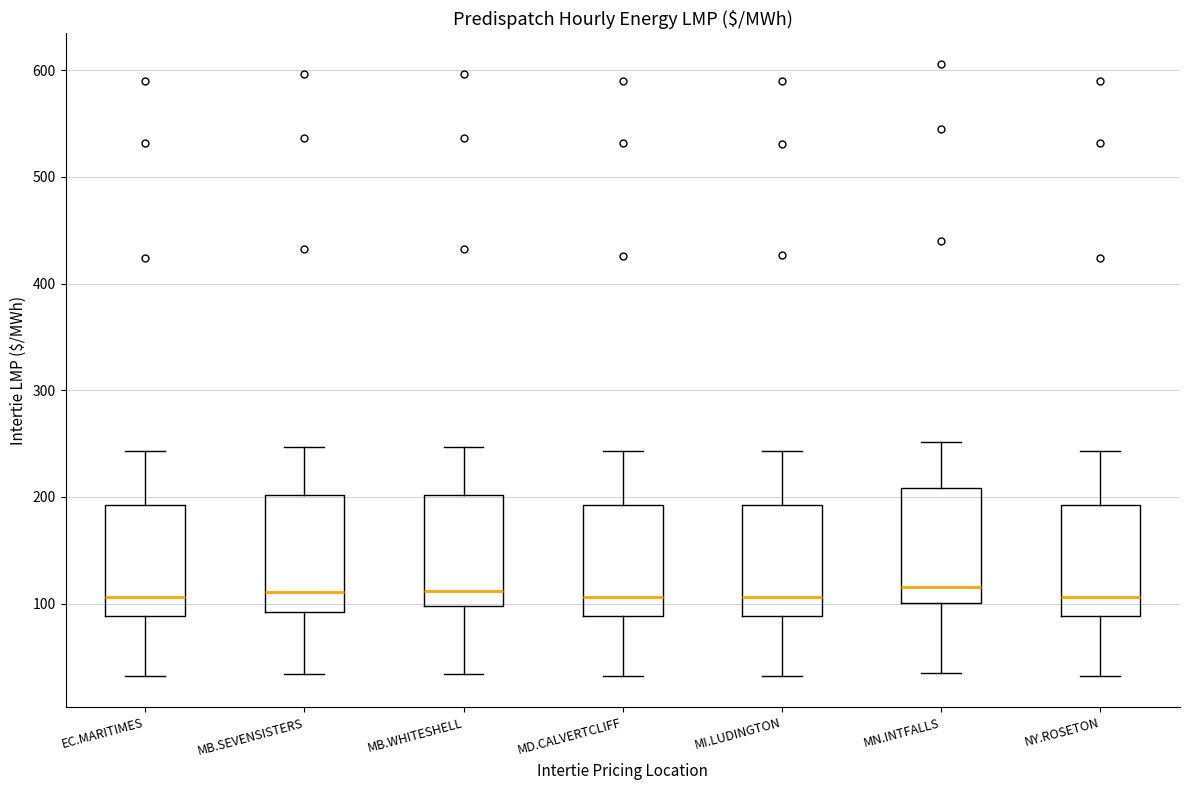

Reading left to right, transcribe this box plot: for each box, give where its median line is, the range the box spans, and where its two whiskers end, as read against the y-axis. The values are not printed on the chart, so give them approximately, as read against the axis.

EC.MARITIMES: median 110, box 90 to 190, whiskers 30 to 240
MB.SEVENSISTERS: median 110, box 90 to 200, whiskers 30 to 250
MB.WHITESHELL: median 110, box 100 to 200, whiskers 30 to 250
MD.CALVERTCLIFF: median 110, box 90 to 190, whiskers 30 to 240
MI.LUDINGTON: median 110, box 90 to 190, whiskers 30 to 240
MN.INTFALLS: median 120, box 100 to 210, whiskers 40 to 250
NY.ROSETON: median 110, box 90 to 190, whiskers 30 to 240